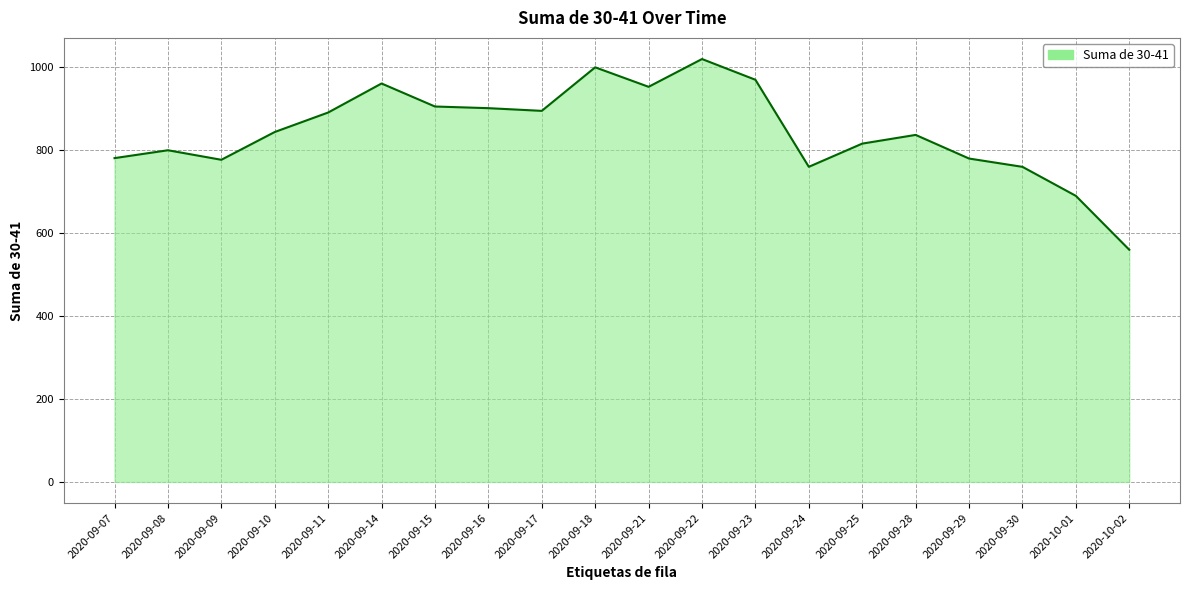

What is the ratio of the value at 2020-09-18 to the value at 2020-10-01?

1.4